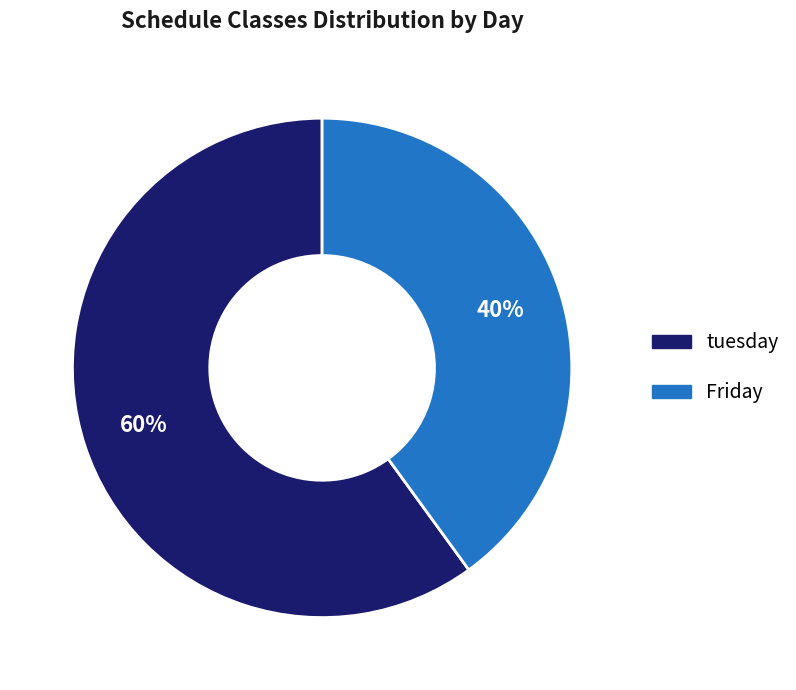

Which category has the biggest portion of the pie?

tuesday